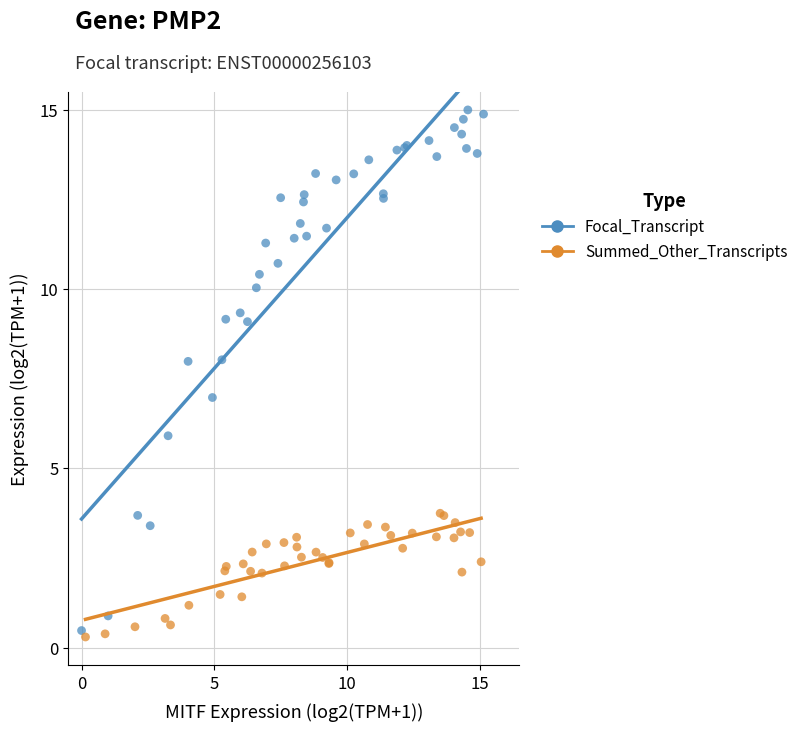

Which series has the largest Y range (max minus min)?

Focal_Transcript